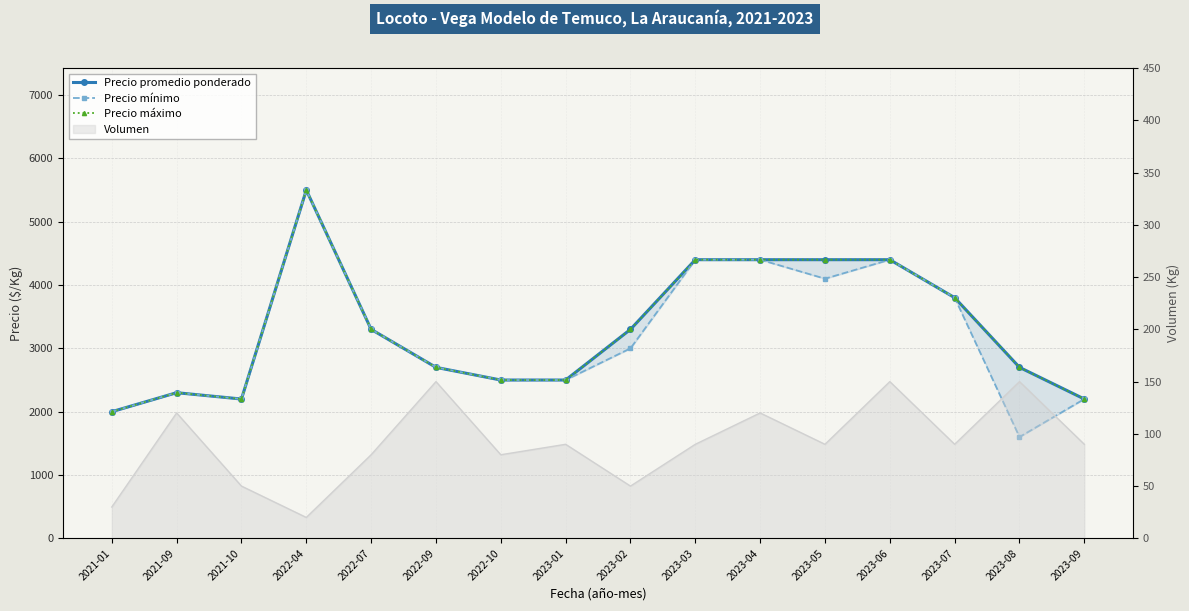

Reading left to right, extract all data points from this chart.

Precio promedio ponderado: 2000	2300	2200	5500	3300	2700	2500	2500	3300	4400	4400	4400	4400	3800	2700	2200
Precio mínimo: 2000	2300	2200	5500	3300	2700	2500	2500	3000	4400	4400	4100	4400	3800	1600	2200
Precio máximo: 2000	2300	2200	5500	3300	2700	2500	2500	3300	4400	4400	4400	4400	3800	2700	2200